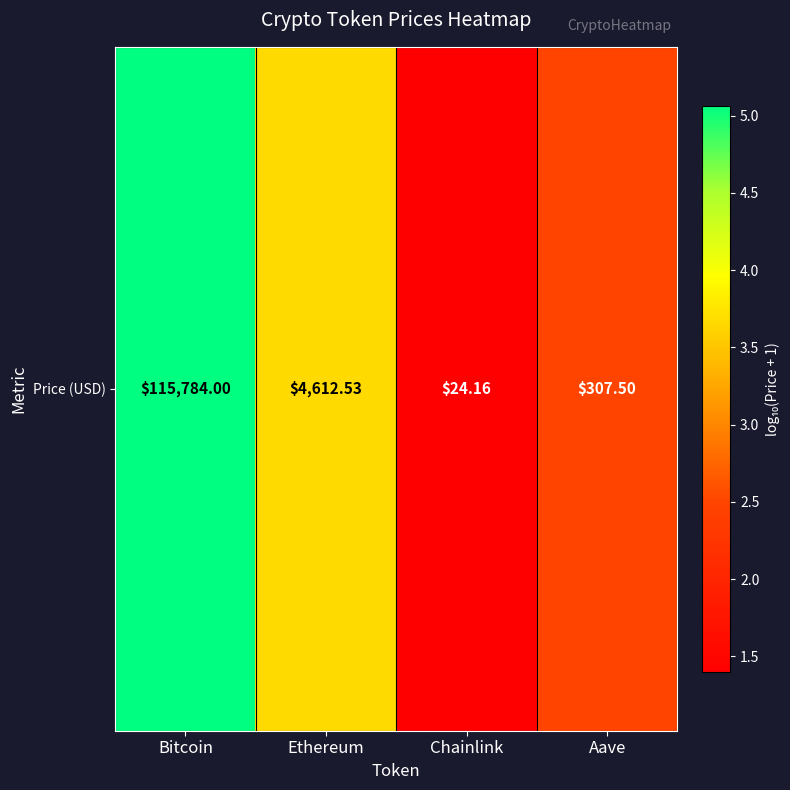

Reading right to left, what are all the values shown in this chart?

Aave=2.5	Chainlink=1.4	Ethereum=3.7	Bitcoin=5.1